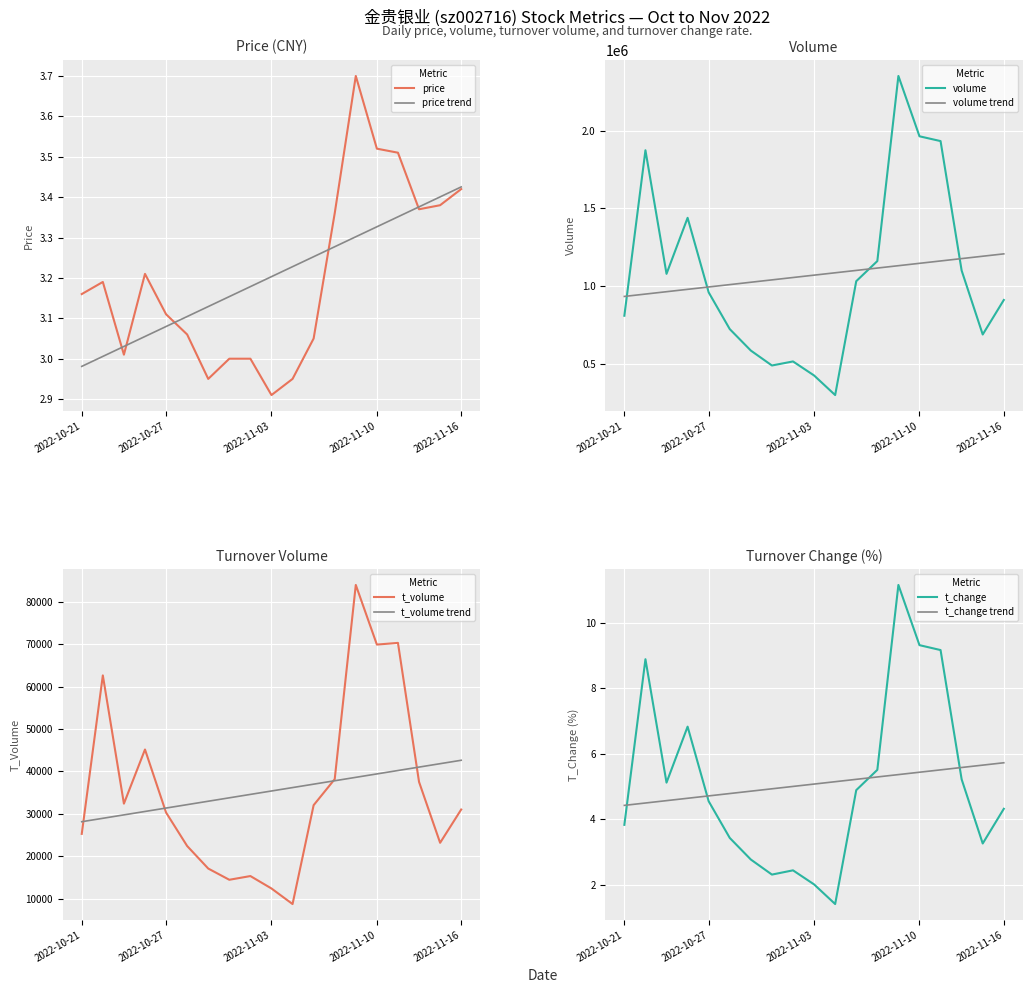

How many values in the t_volume series are below 31018?

9